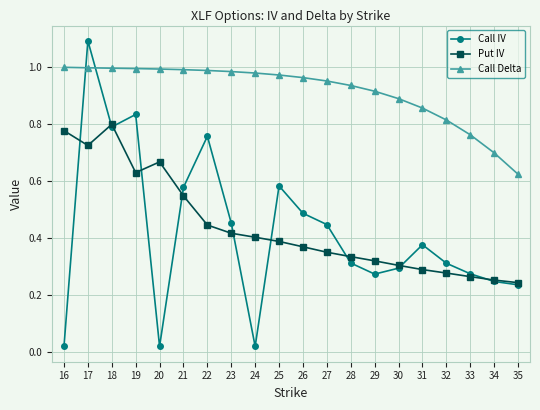

Rank the series at 19 from lowest to highest value.

Put IV, Call IV, Call Delta